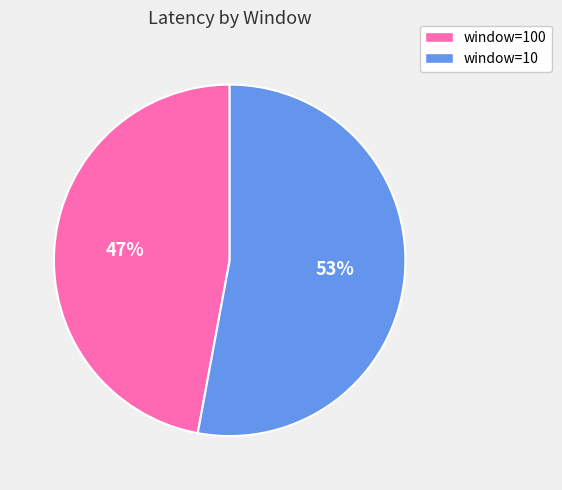

To the nearest percent, what is the difference between the largest and smallest slice percentages?

6%